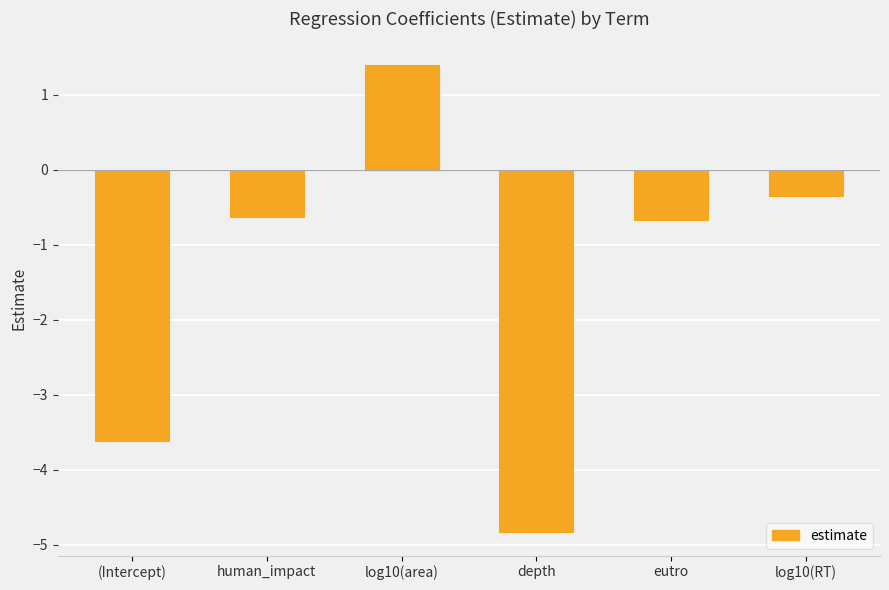

Reading right to left, list all the values displayed in this chart.

-0.3	-0.7	-4.8	1.4	-0.6	-3.6